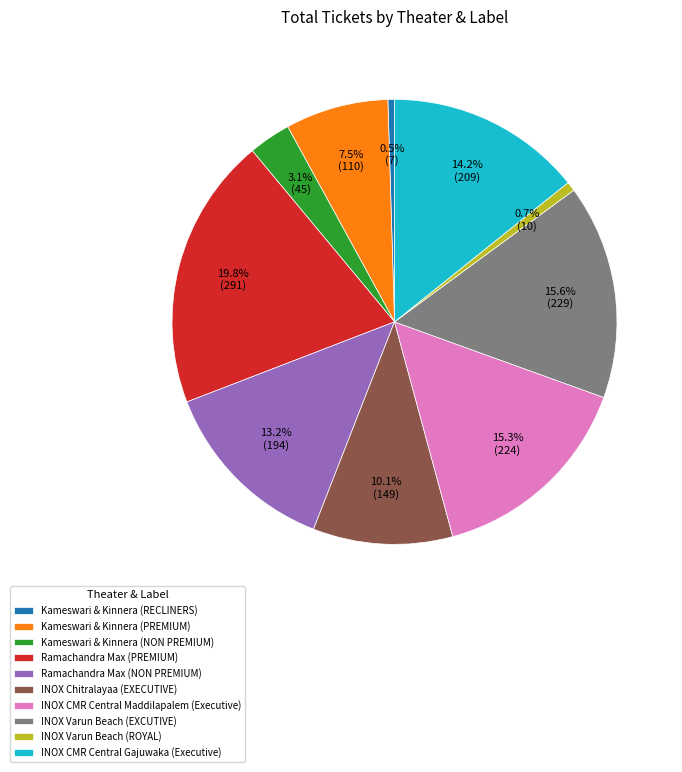

To the nearest percent, what portion does INOX Varun Beach (ROYAL) represent?

1%